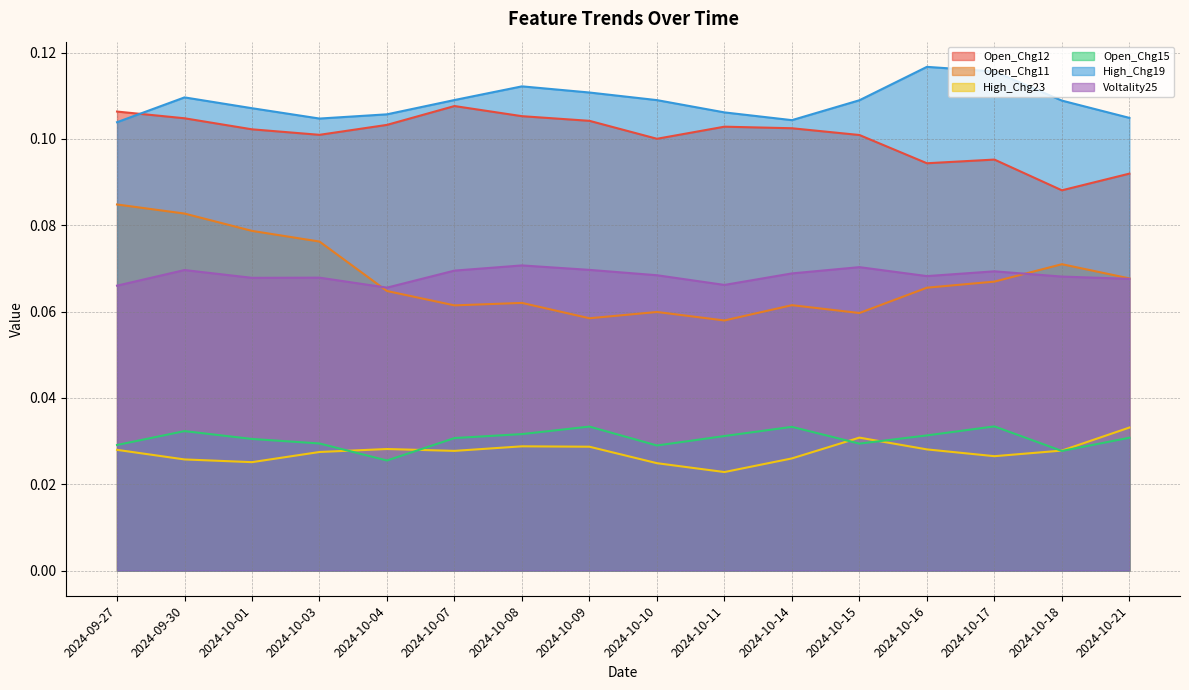

Which label corresponds to the smallest value in the chart?

2024-10-11